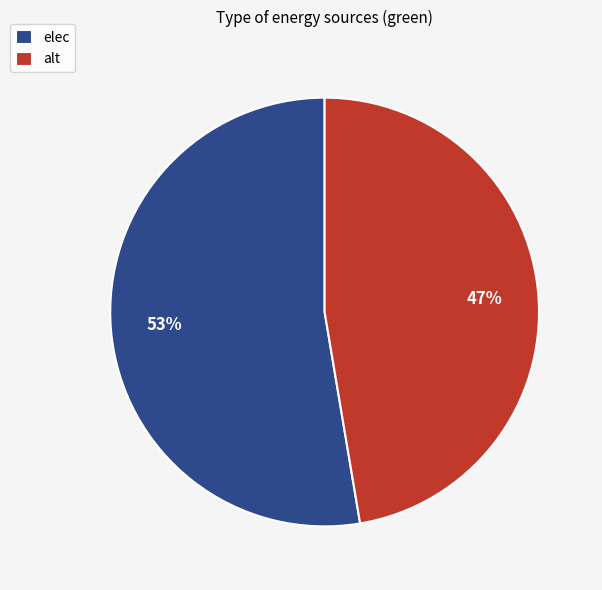

Does elec represent more than half of the total?

Yes